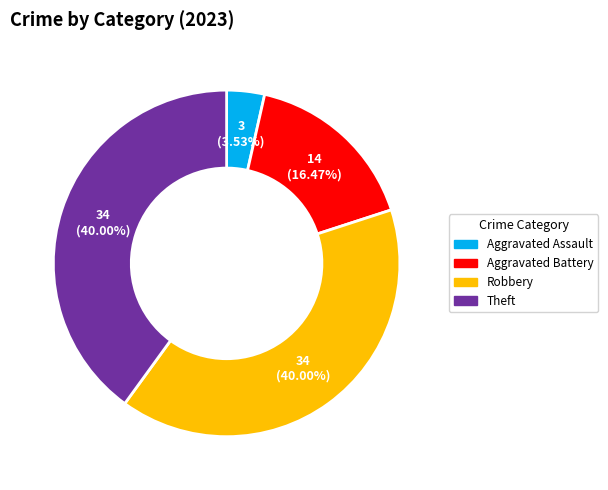

Is the sum of Robbery and Aggravated Assault greater than half?

No